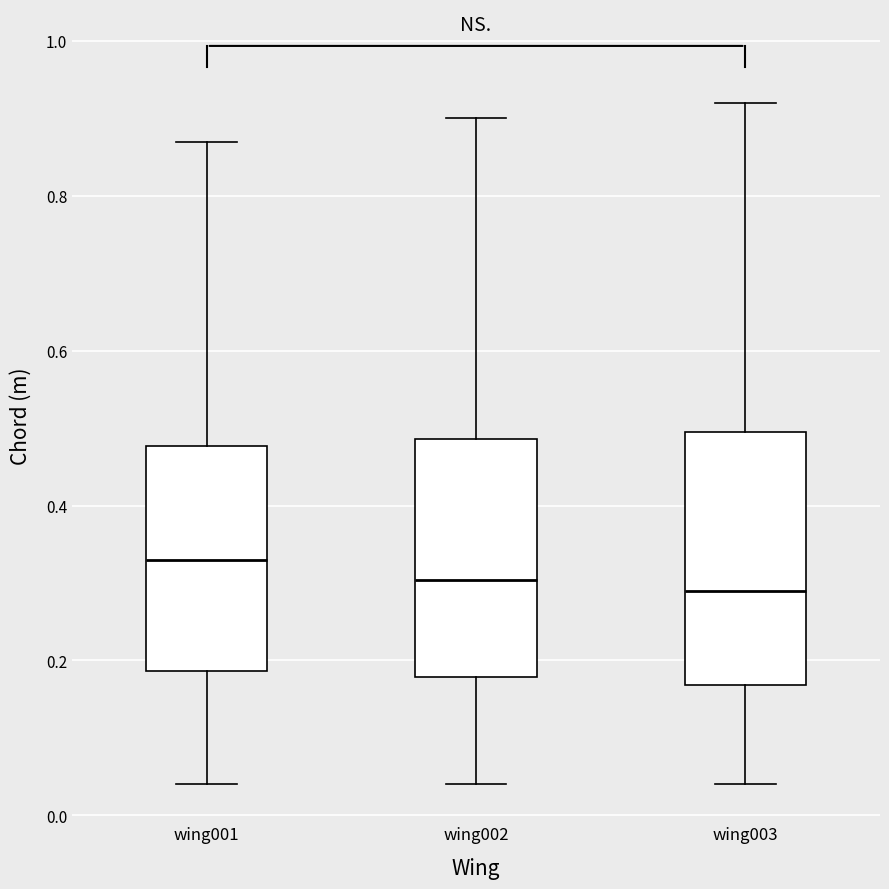

Reading left to right, transcribe this box plot: for each box, give where its median line is, the range the box spans, and where its two whiskers end, as read against the y-axis. The values are not printed on the chart, so give them approximately, as read against the axis.

wing001: median 0.34, box 0.18 to 0.48, whiskers 0.04 to 0.88
wing002: median 0.30, box 0.18 to 0.48, whiskers 0.04 to 0.90
wing003: median 0.30, box 0.16 to 0.50, whiskers 0.04 to 0.92